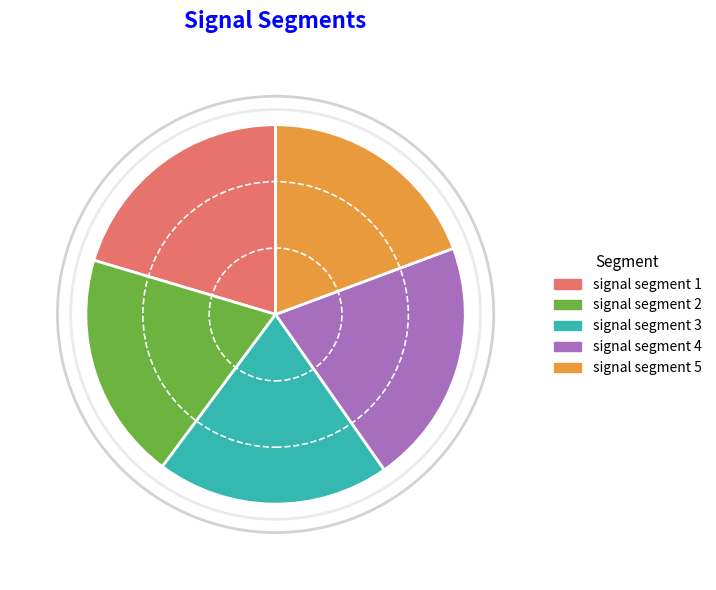

To the nearest percent, what is the difference between the signal segment 4 and signal segment 1 slice percentages?

1%